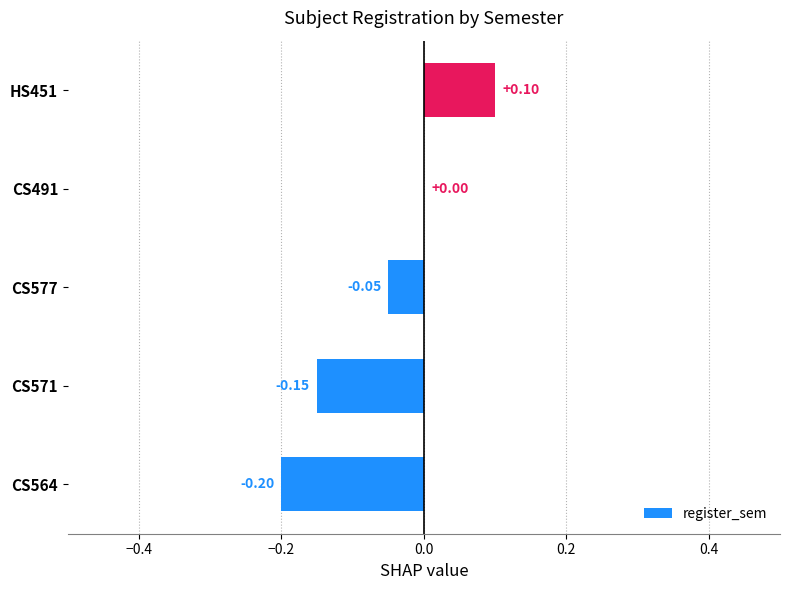

Count the number of data series in this chart.

1